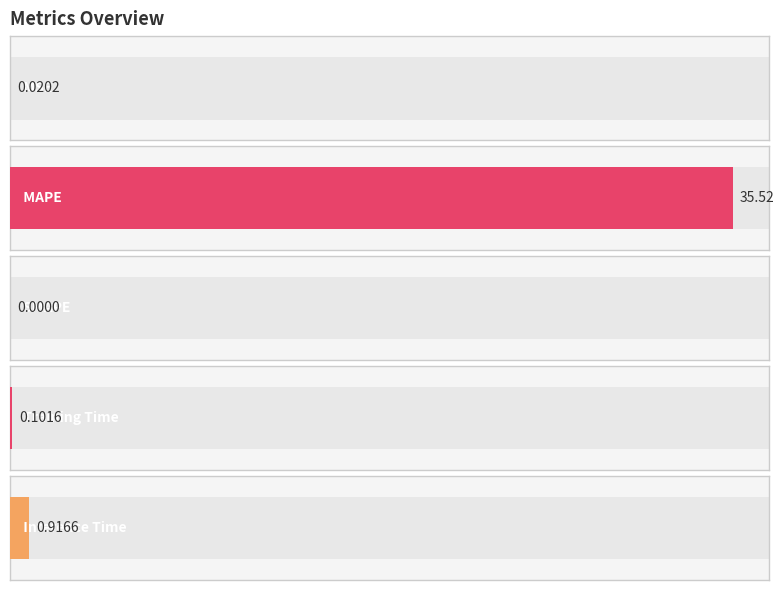

What is the label of the 1st bar from the right?

Inference Time